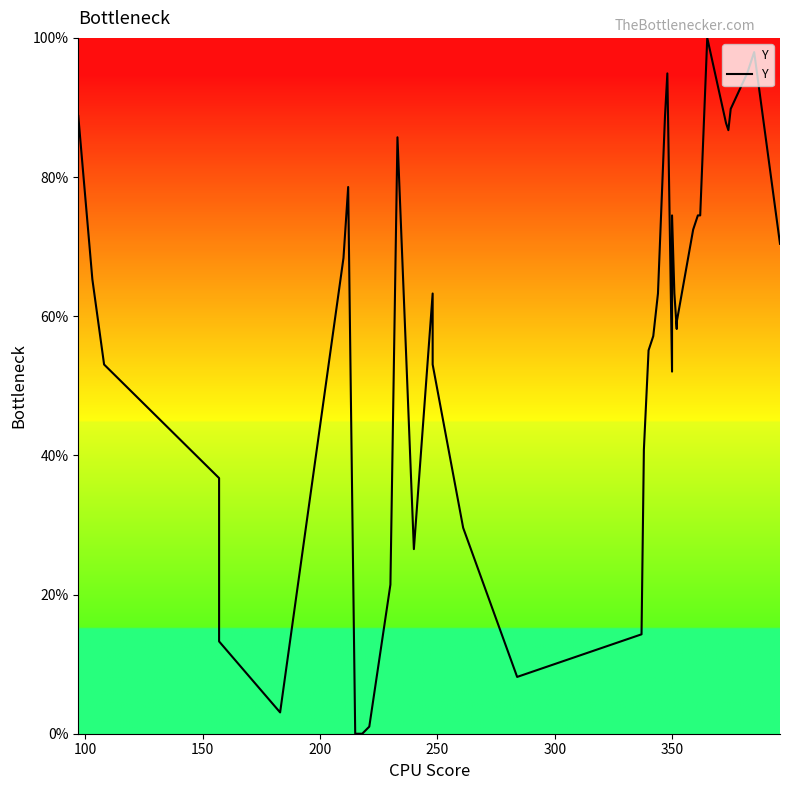

Reading left to right, extract all data points from this chart.

88.8	65.3	53.1	36.7	13.3	3.1	68.4	78.6	0.0	0.0	1.0	21.4	85.7	26.5	63.3	53.1	29.6	8.2	14.3	40.8	55.1	57.1	63.3	88.8	94.9	52.0	74.5	63.3	58.2	59.2	72.4	74.5	74.5	100.0	87.8	86.7	89.8	94.9	98.0	70.4